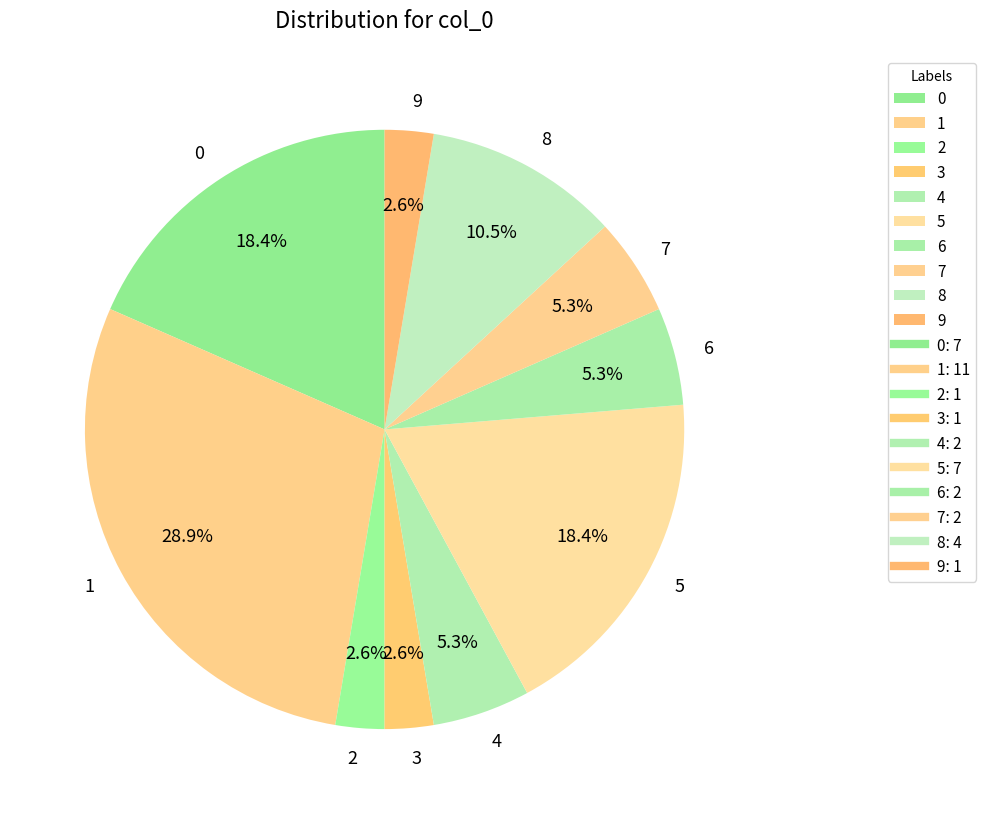

How many slices are in this pie chart?

10